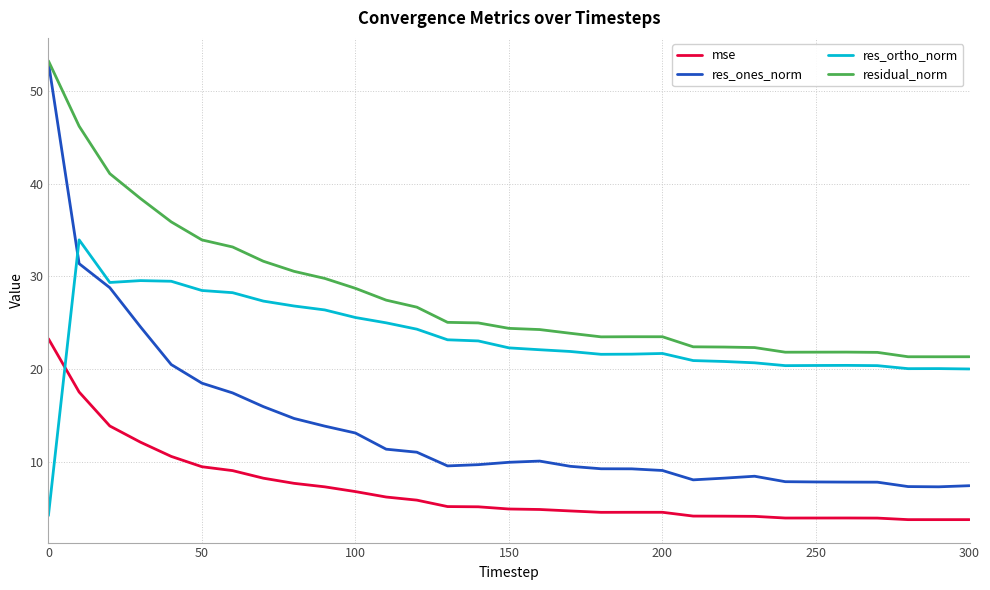

What is the greatest value displayed?

53.3